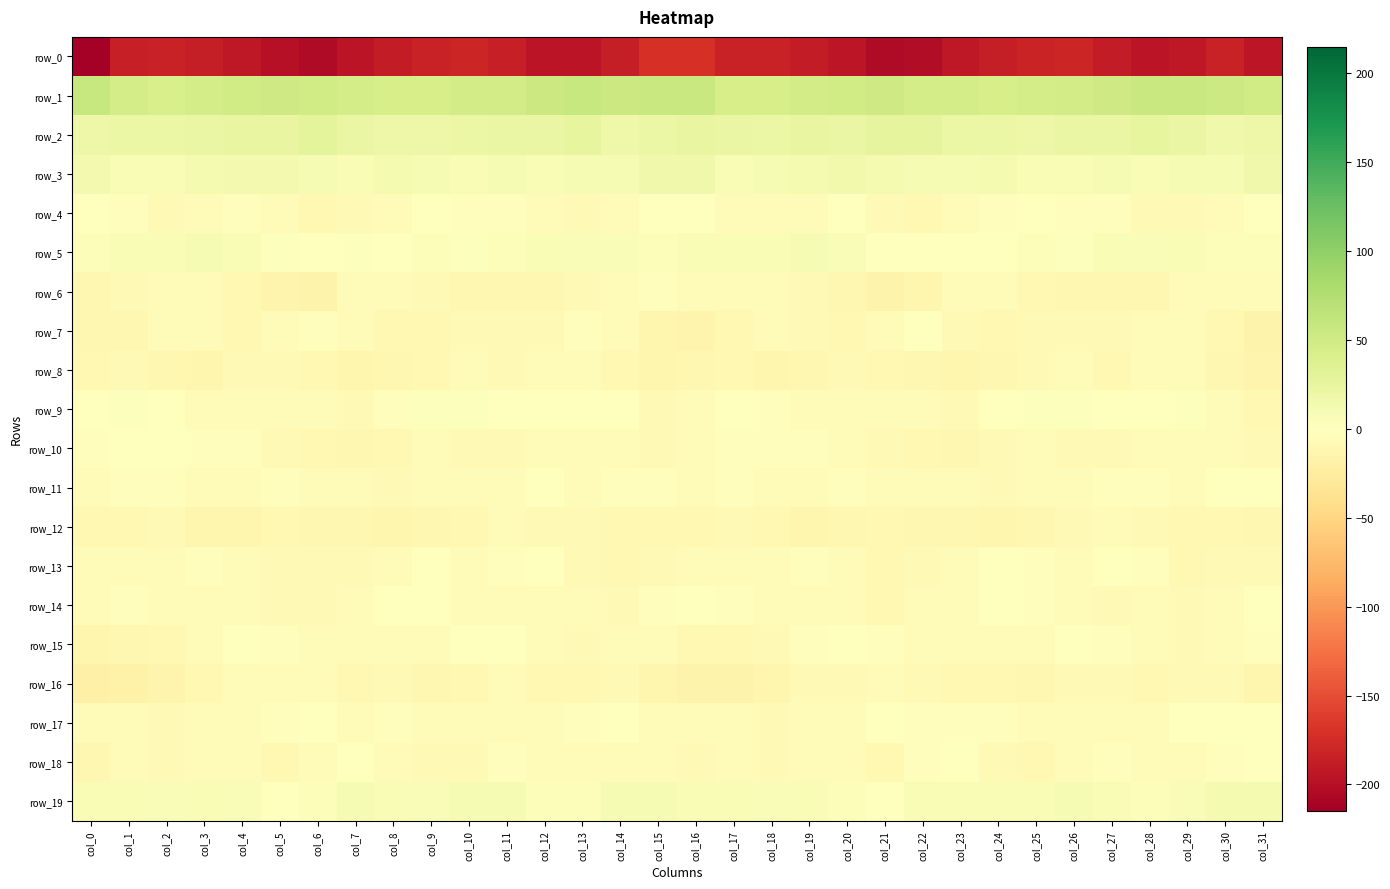

At which category is the sum across all series the highest?

col_16